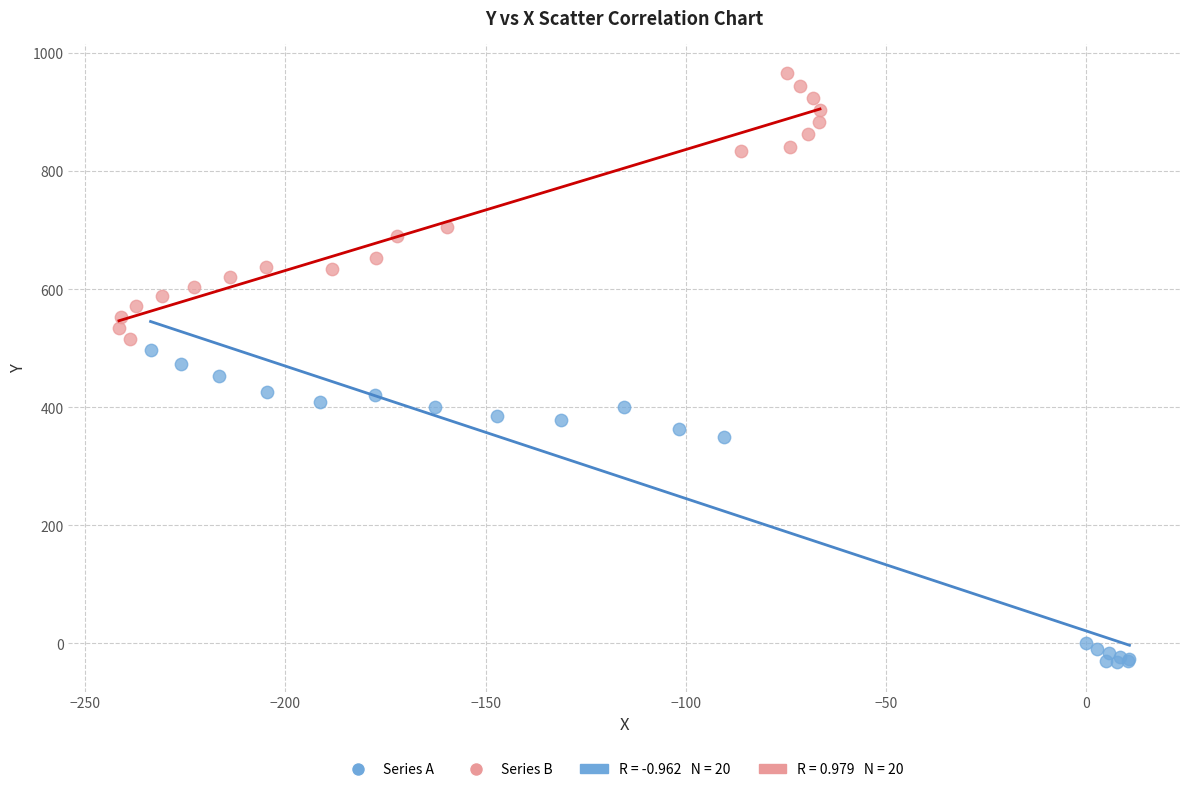

Which series reaches the maximum Y coordinate?

Series B